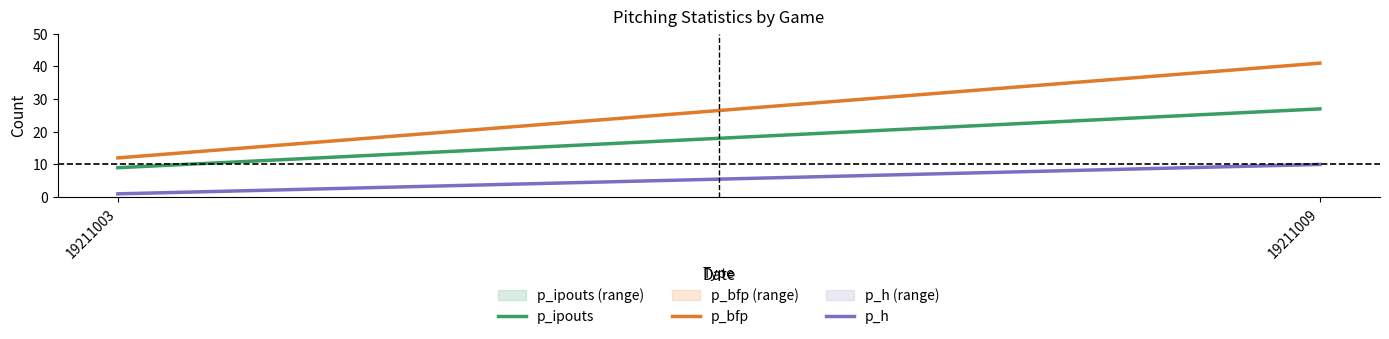

How many values in the p_bfp series are below 41?

1